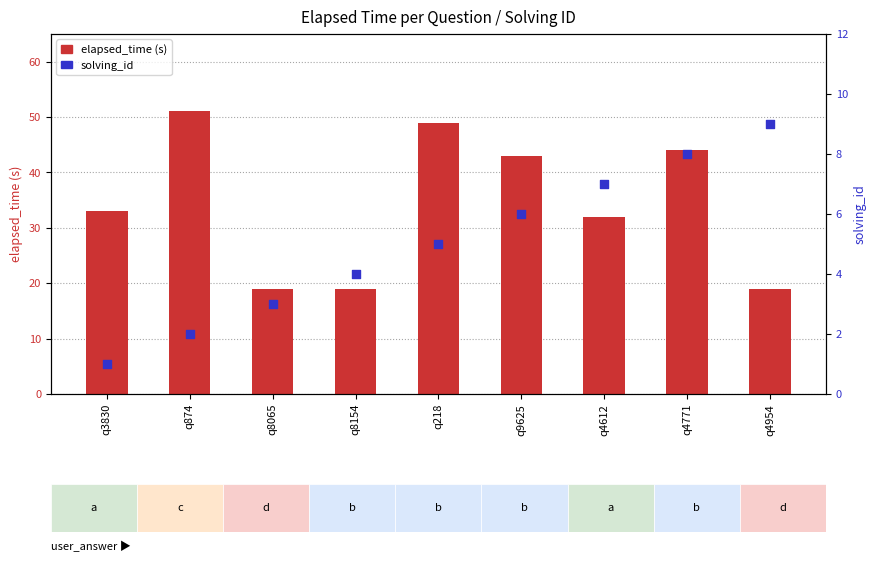

Which series has the largest total across all categories?

elapsed_time (s)